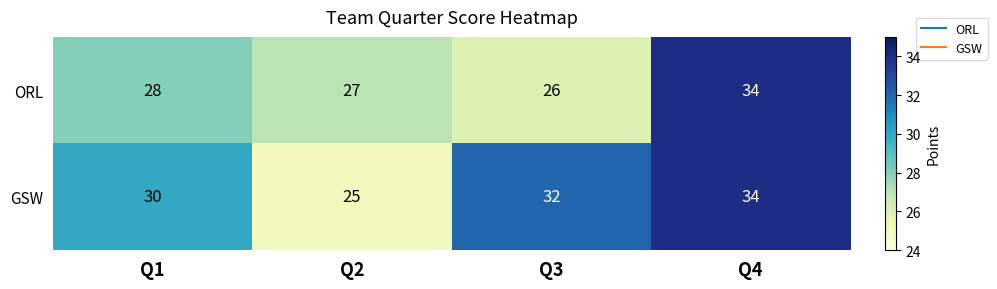

Read the GSW value at Q2.

25